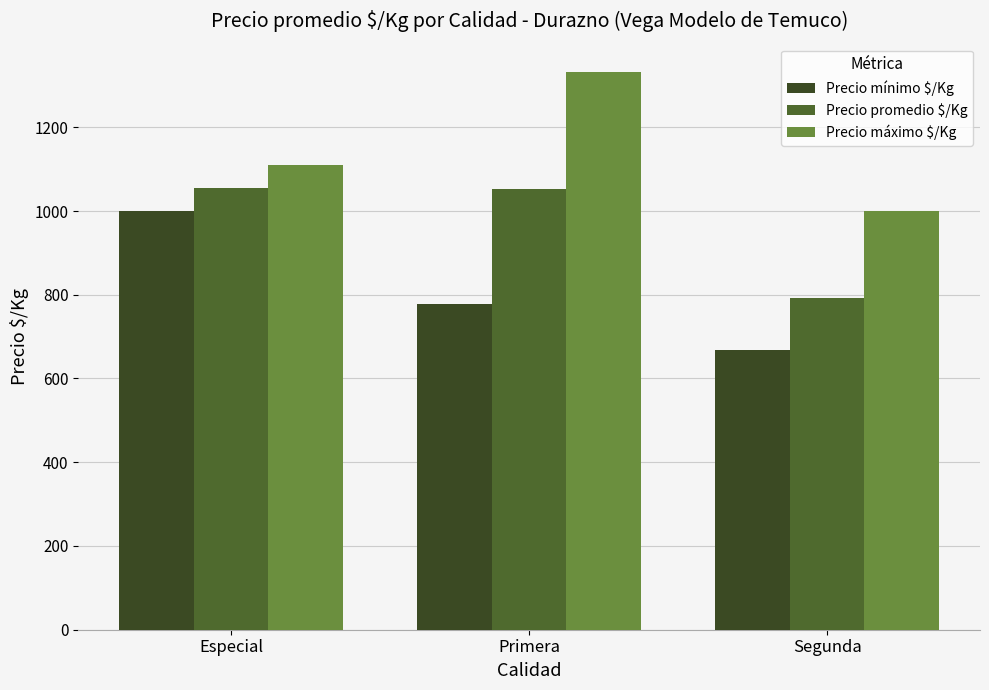

How many values in the Precio promedio $/Kg series exceed 1053?

2